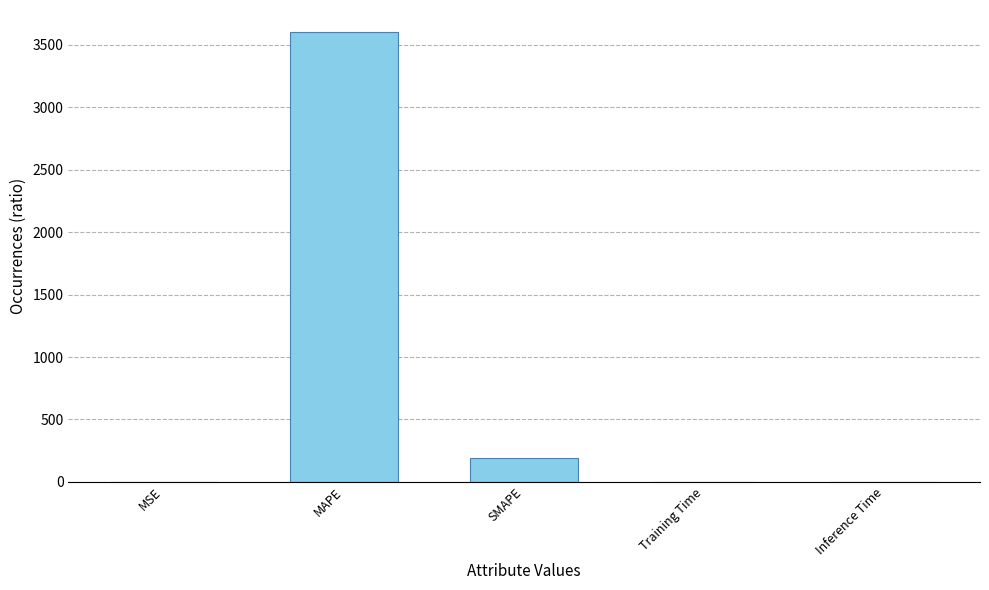

Is it true that the value at SMAPE is 304.1?

False